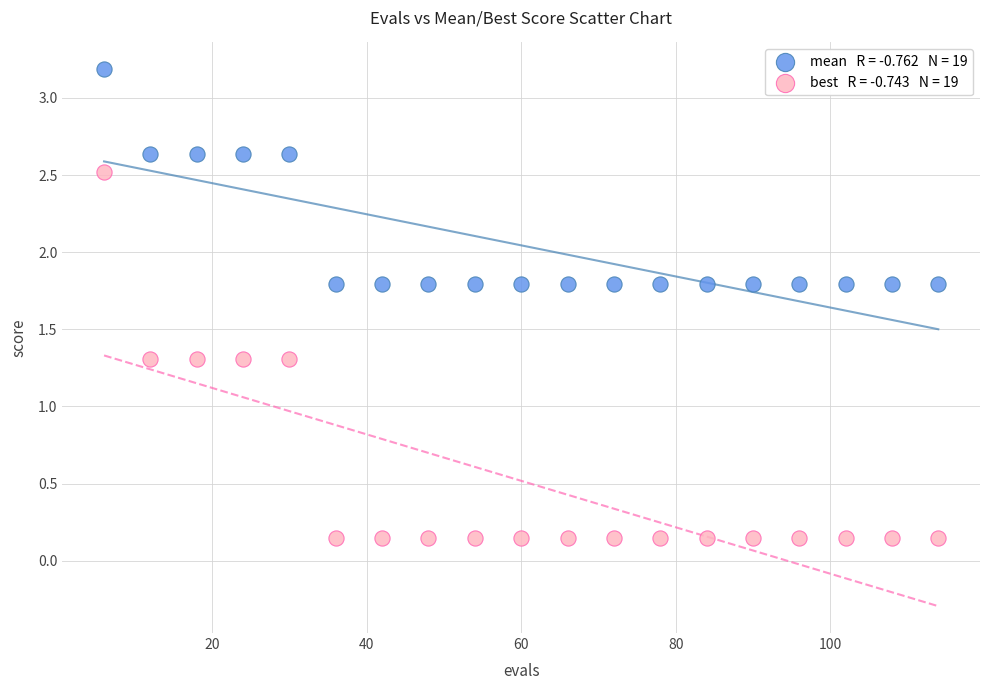

Across all data points, what is the range of X values (max minus min)?

108.0